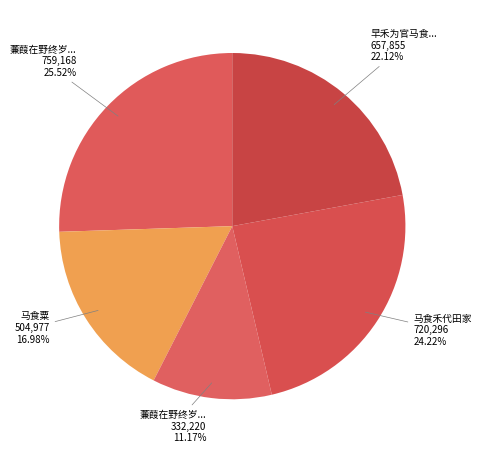

Count the number of slices in the pie.

5